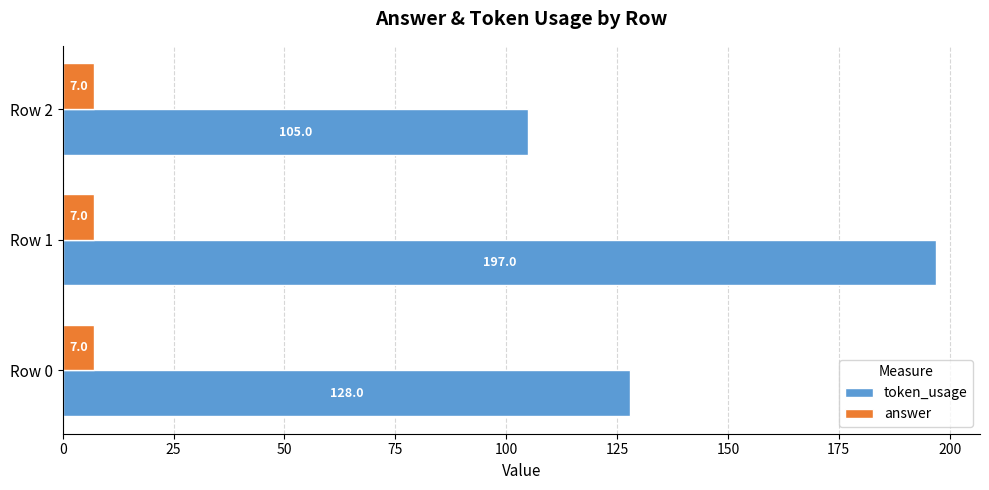

Is it true that token_usage equals 53 at Row 2?

False